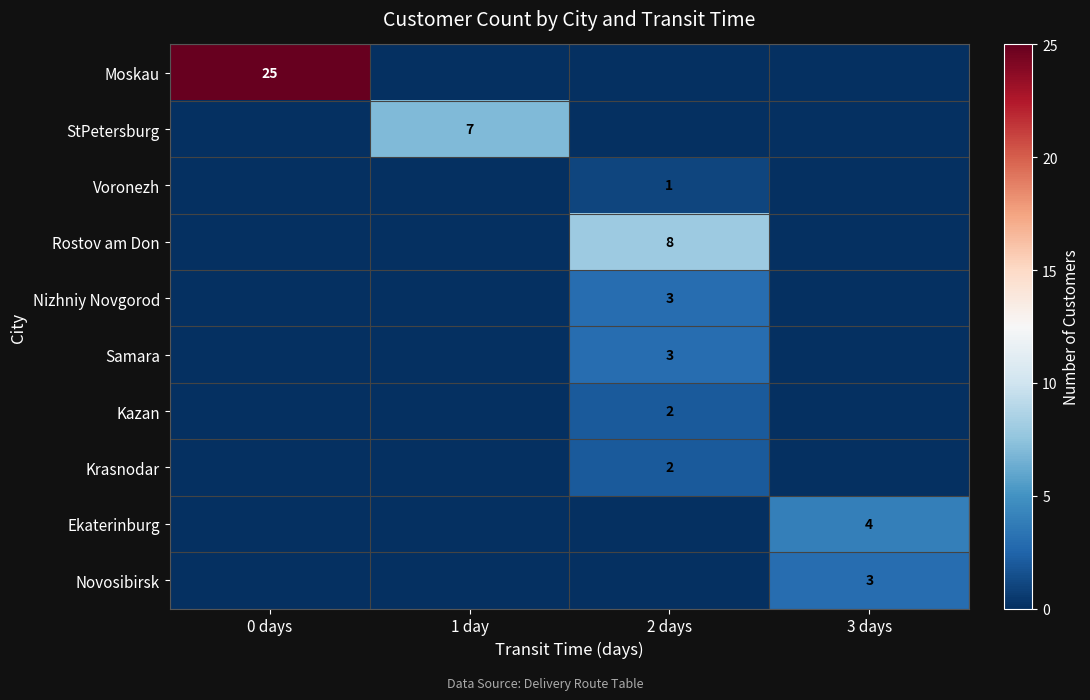

Is it true that Nizhniy Novgorod equals 3 at 2 days?

True